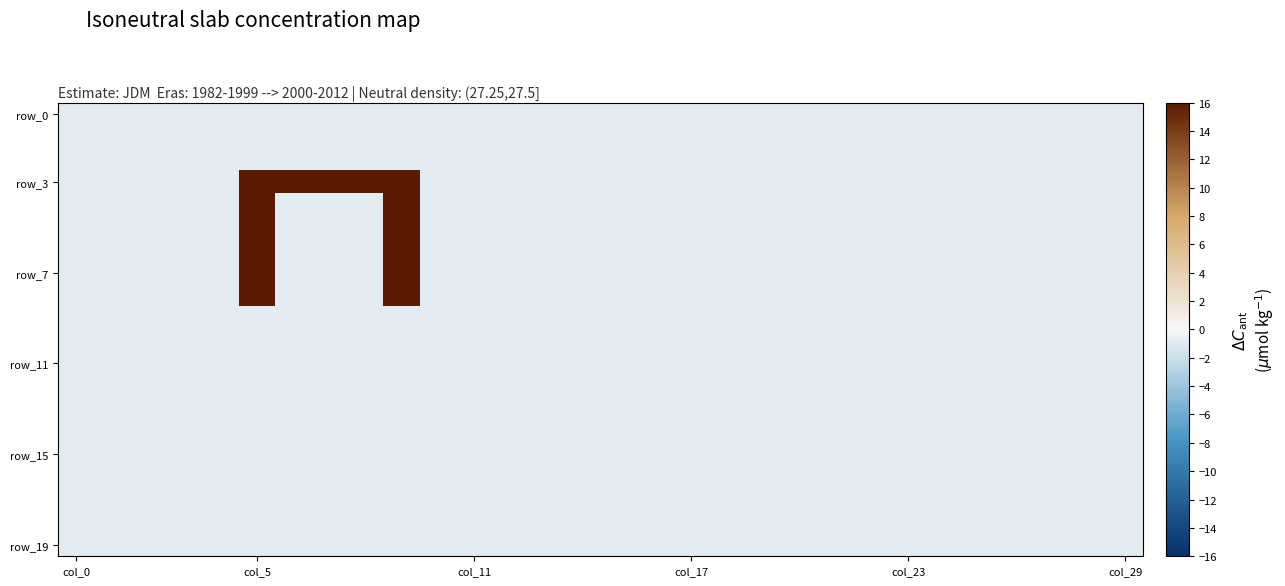

What is the greatest value displayed?

37